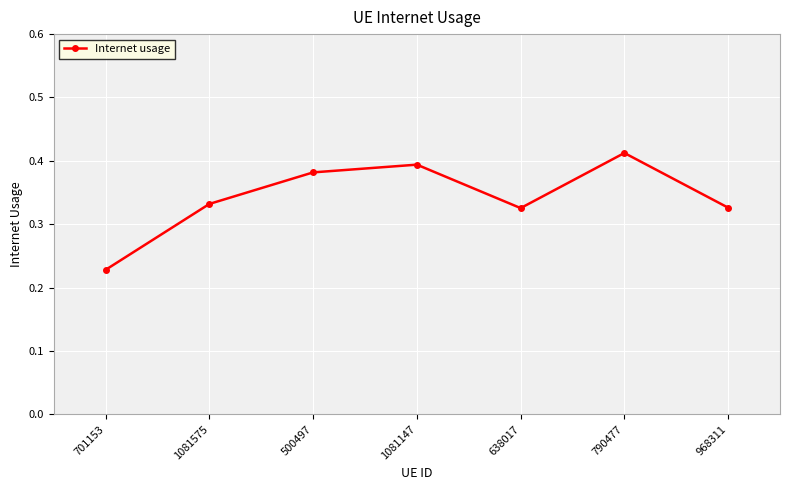

How many interior local peaks (higher than both neighbors) does the data have?

2